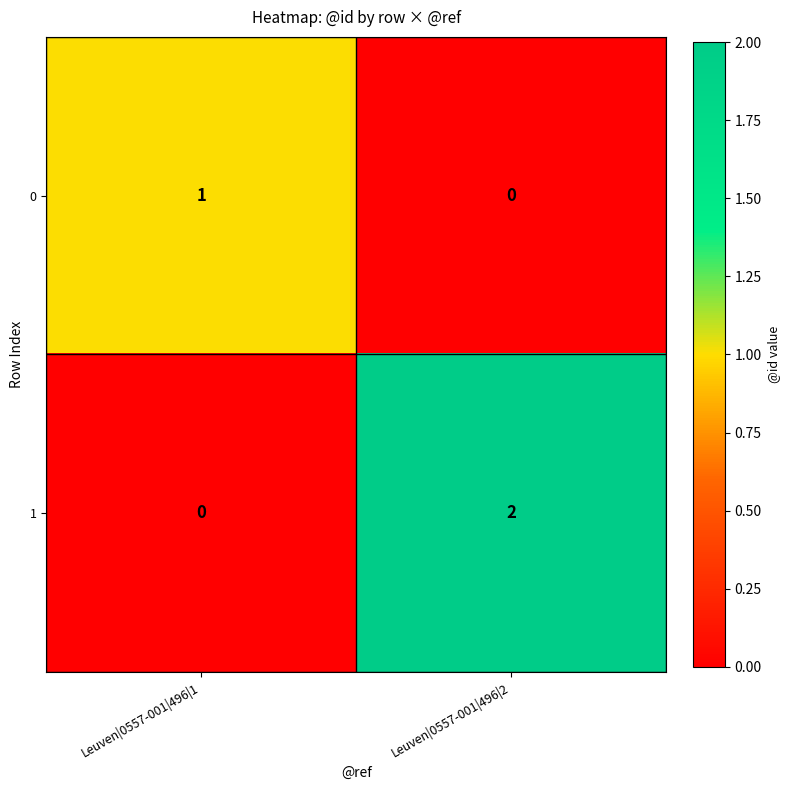

Which series changed the most between Leuven|0557-001|496|1 and Leuven|0557-001|496|2?

1